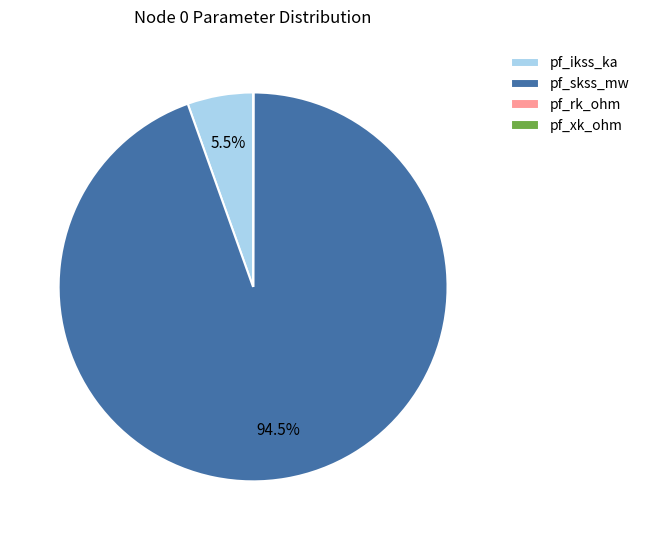

Which category has the biggest portion of the pie?

pf_skss_mw